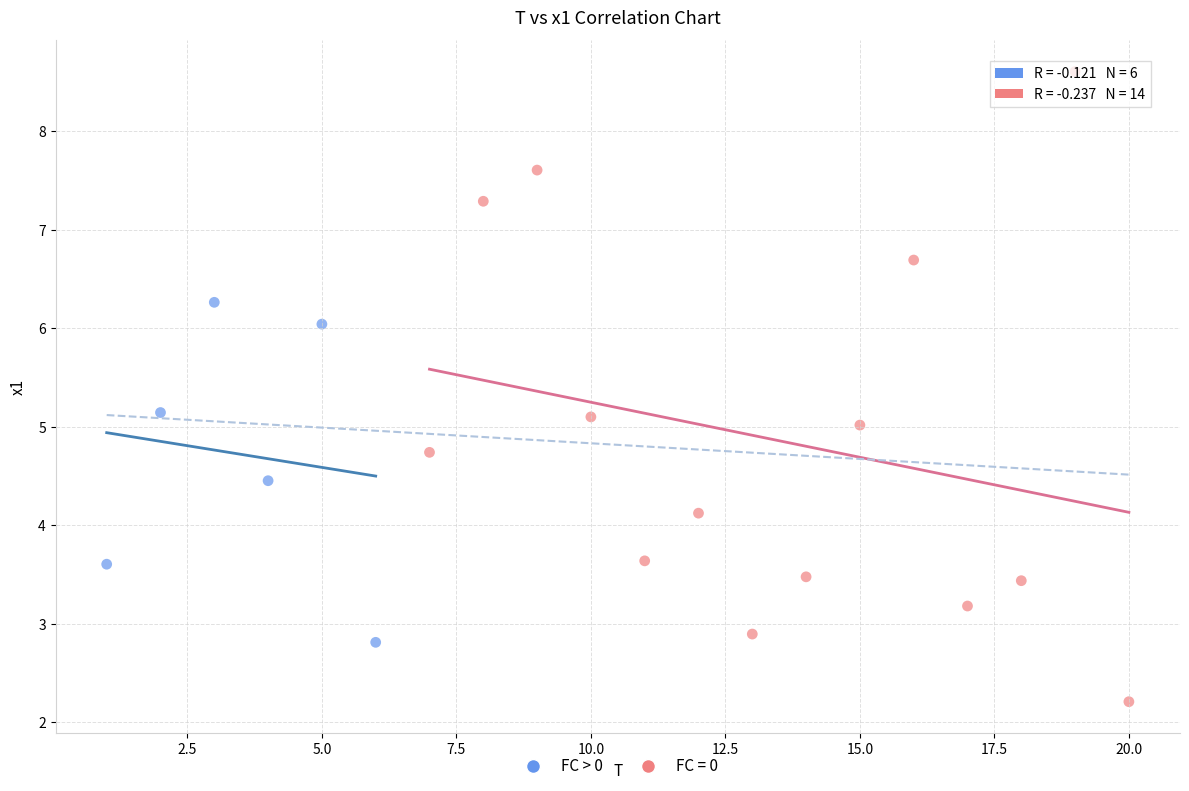

Which series has the largest Y range (max minus min)?

FC = 0